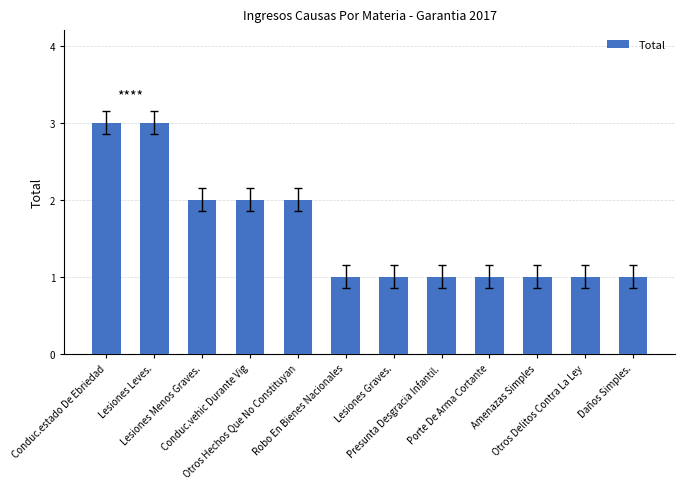

What is the sum of all values?

19